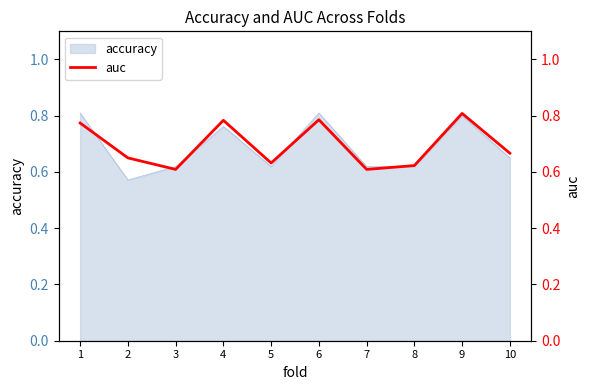

Rank the categories by value from highest to lowest.

9, 6, 4, 1, 10, 2, 5, 8, 3, 7